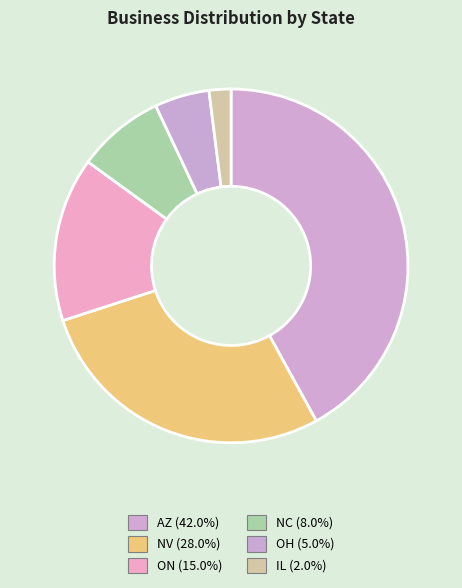

How many segments does this pie chart have?

6